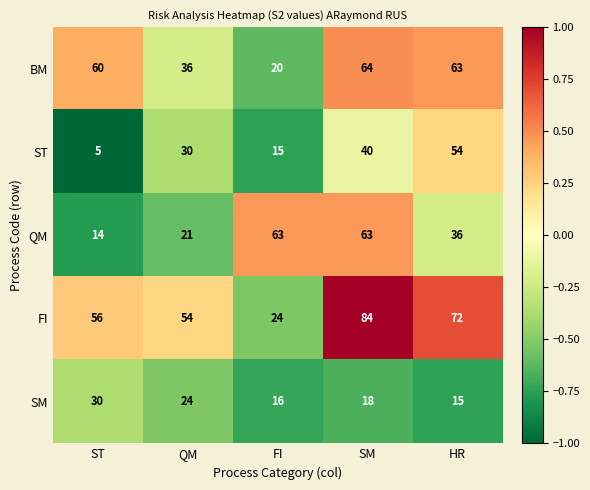

The value of BM at QM is 36. True or false?

True